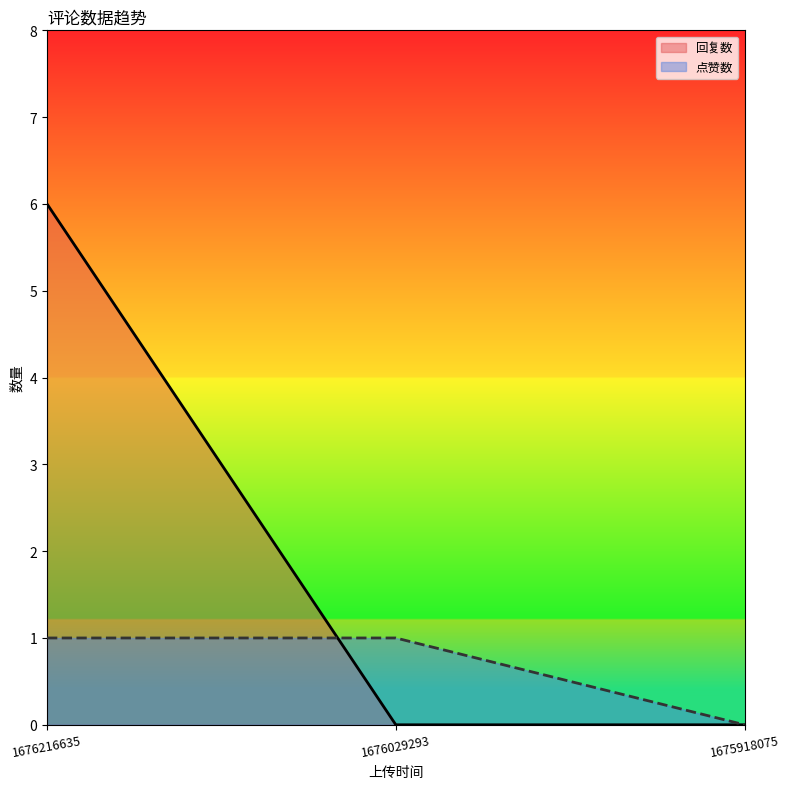

The value of 回复数 at 1676029293 is 2. True or false?

False